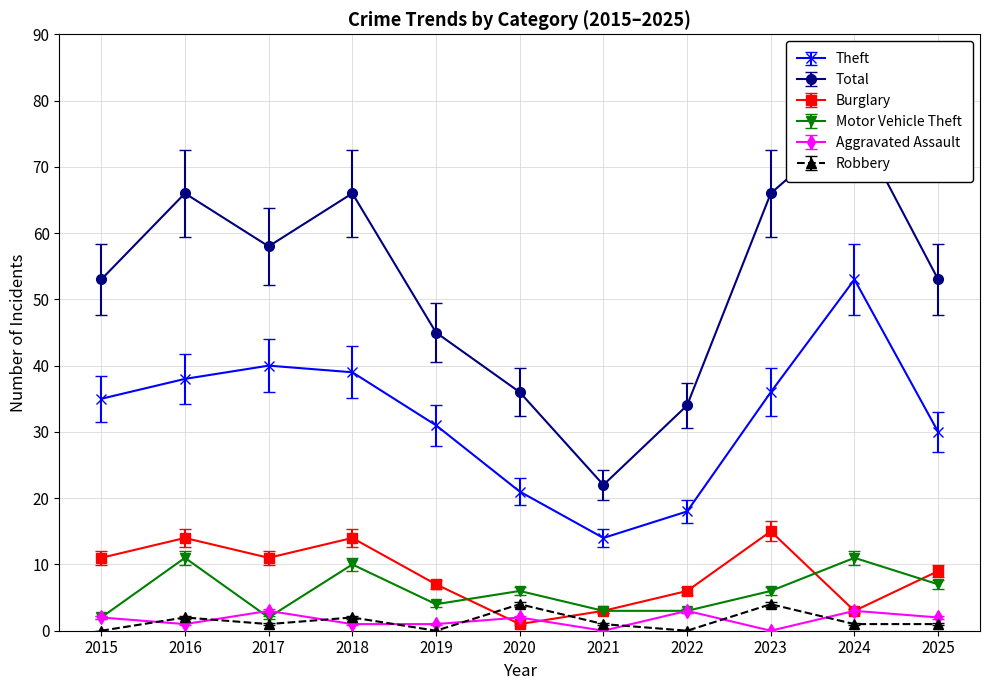

In Theft, how many points are higher than both neighbors (excluding endpoints)?

2